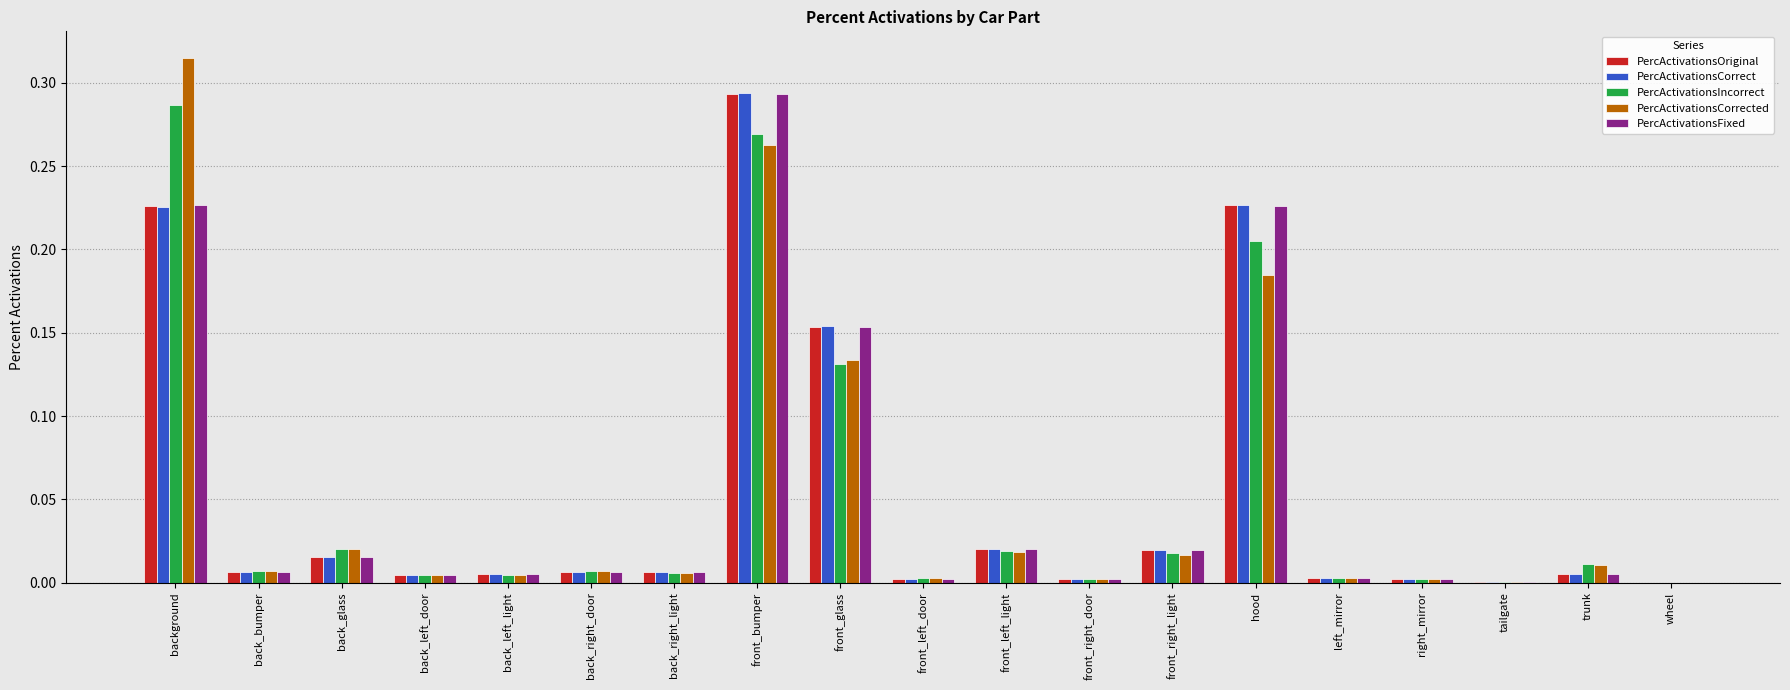

At which category is the sum across all series the highest?

front_bumper